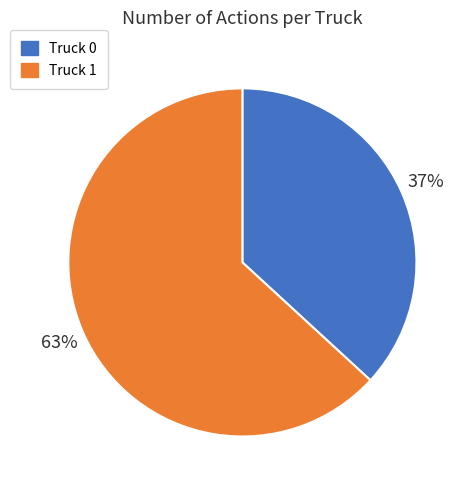

Count the number of slices in the pie.

2